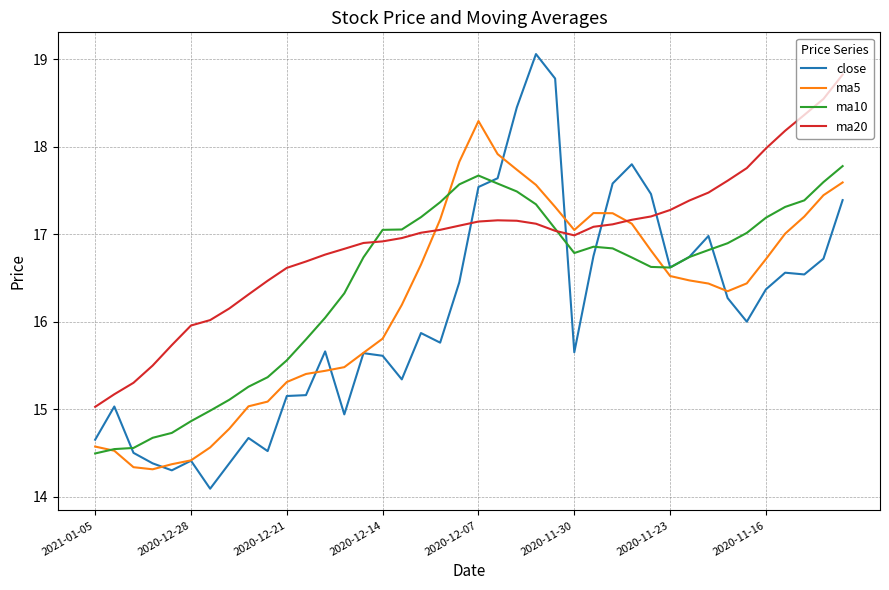

What is the lowest value of the ma5 series?

14.3